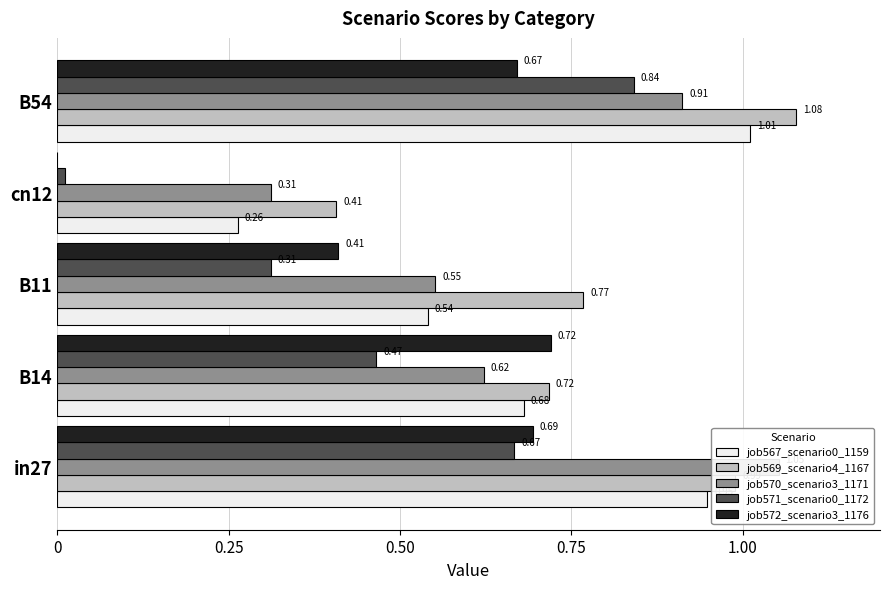

How many positive values does the job572_scenario3_1176 series have?

4